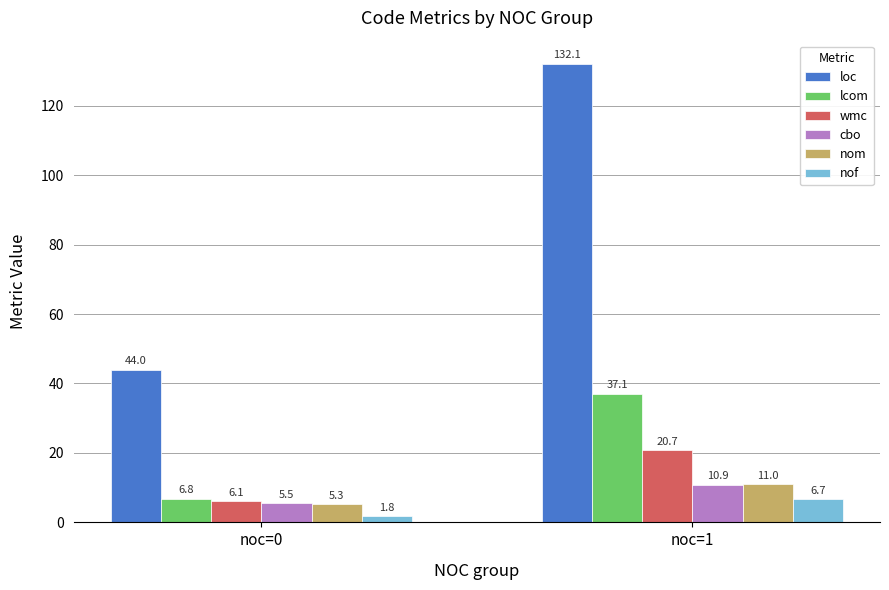

Reading left to right, what are all the values shown in this chart?

loc: 44.0	132.1
lcom: 6.8	37.1
wmc: 6.1	20.7
cbo: 5.5	10.9
nom: 5.3	11.0
nof: 1.8	6.7